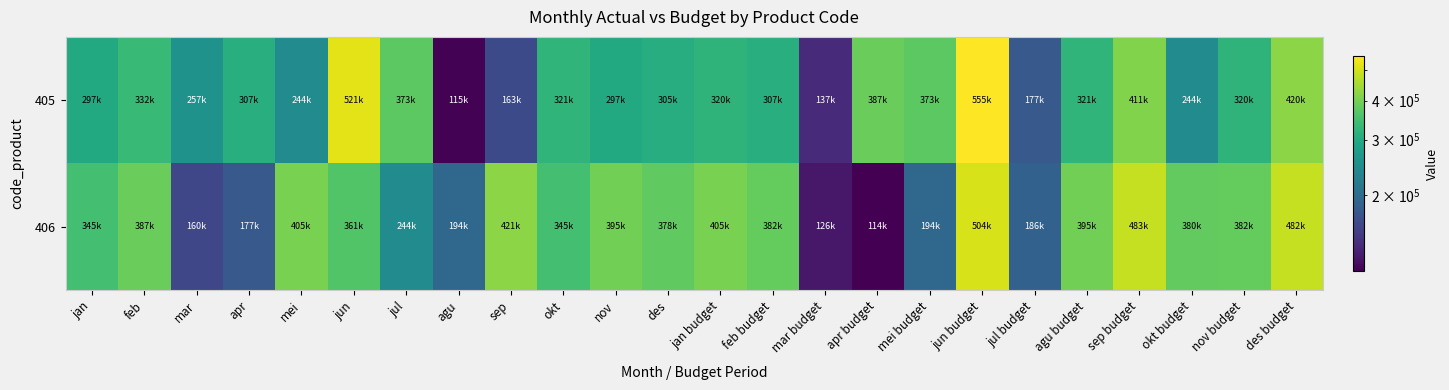

What is the greatest value displayed?

555500